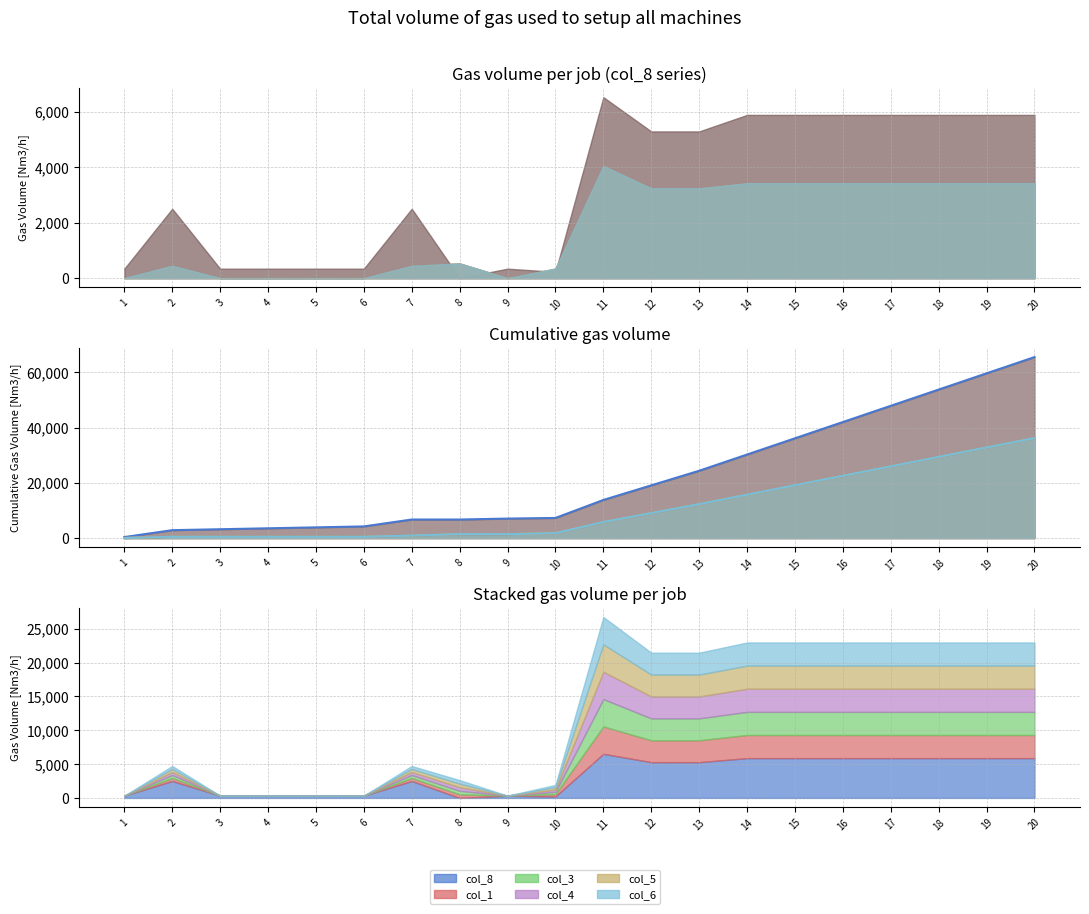

True or false: col_6 (line) and col_1 (line) intersect in this chart.

False